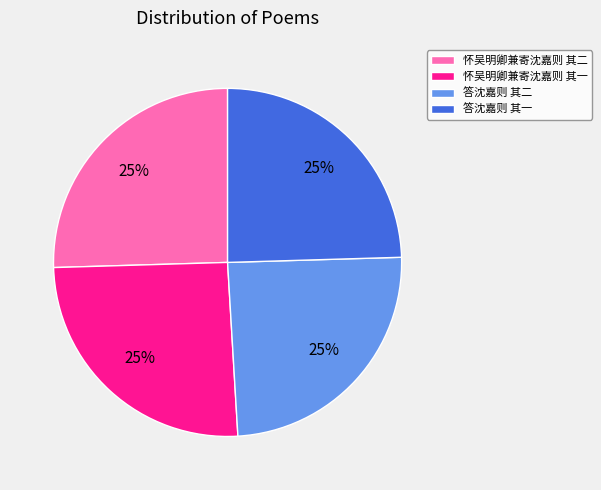

Is it true that 答沈嘉则 其二 is 25% of the pie?

True